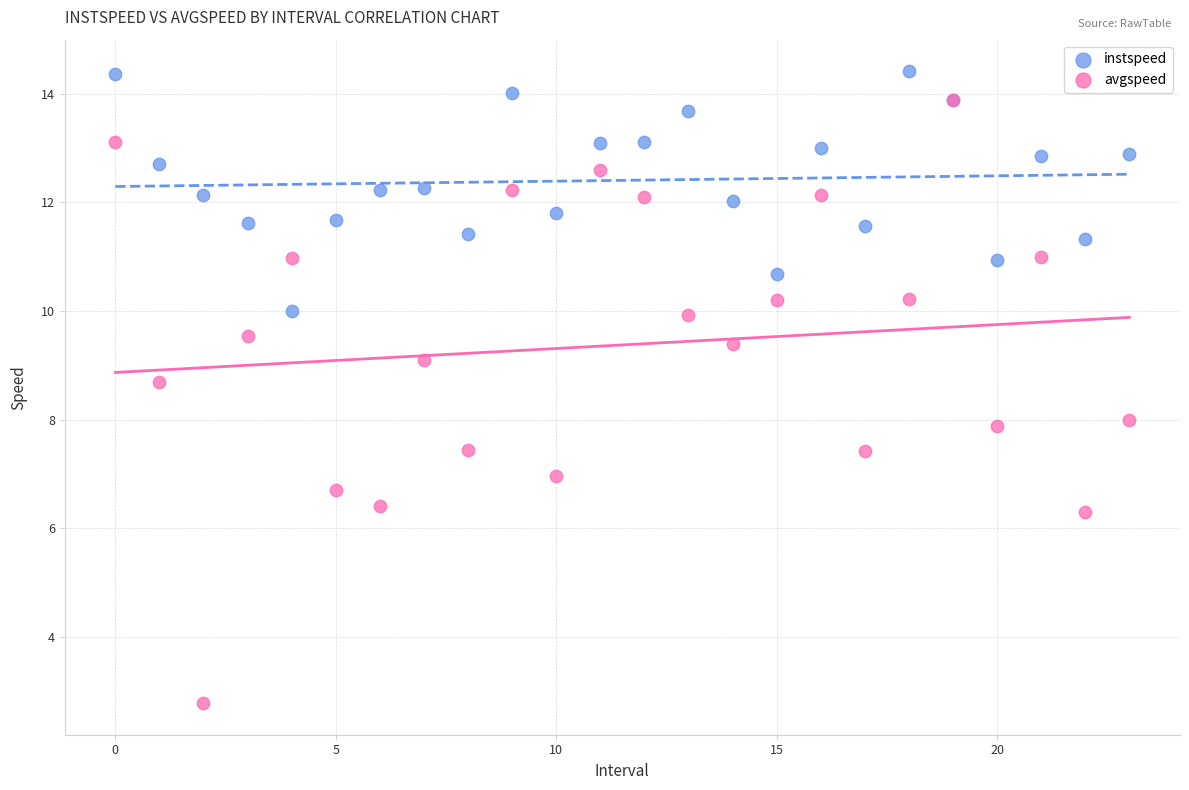

Which series reaches the maximum Y coordinate?

instspeed